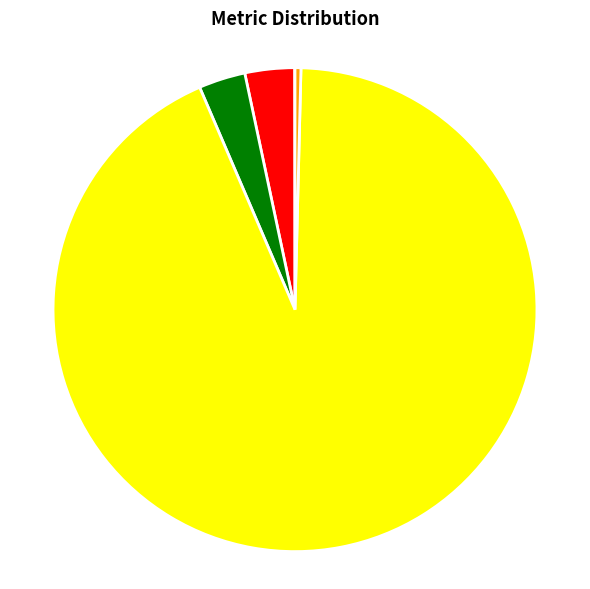

Which slice is the largest?

Training Time